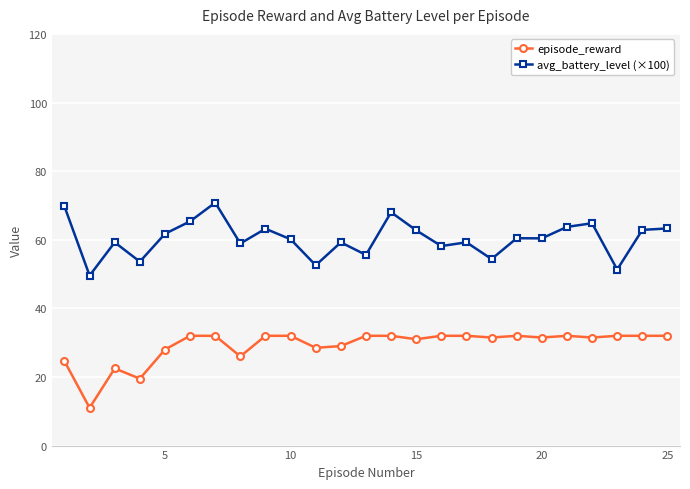

What is the lowest value of the episode_reward series?

11.0